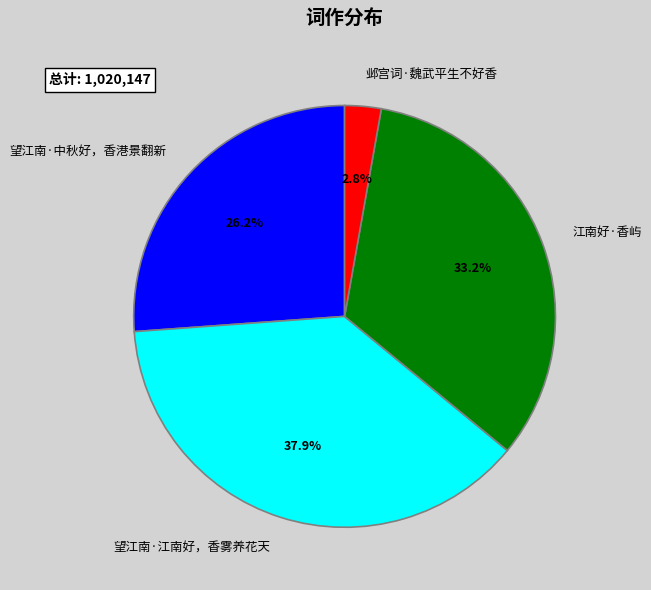

Do 江南好·香屿 and 望江南·江南好，香雾养花天 together represent more than half of the pie?

Yes